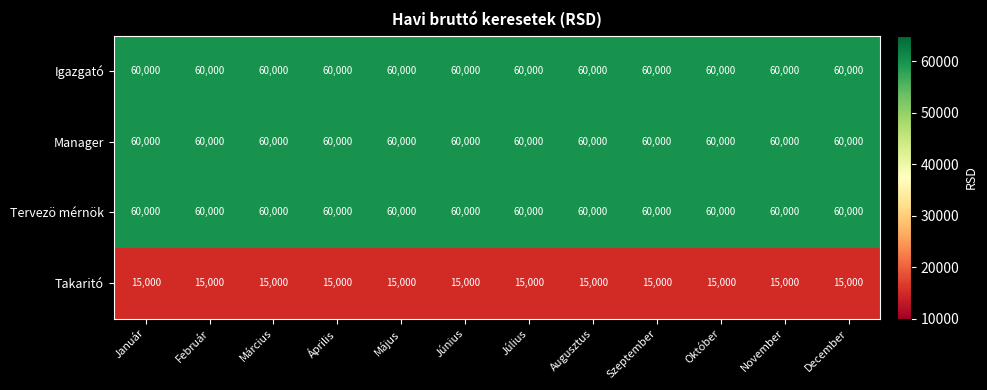

Is it true that Manager equals 60000 at Május?

True